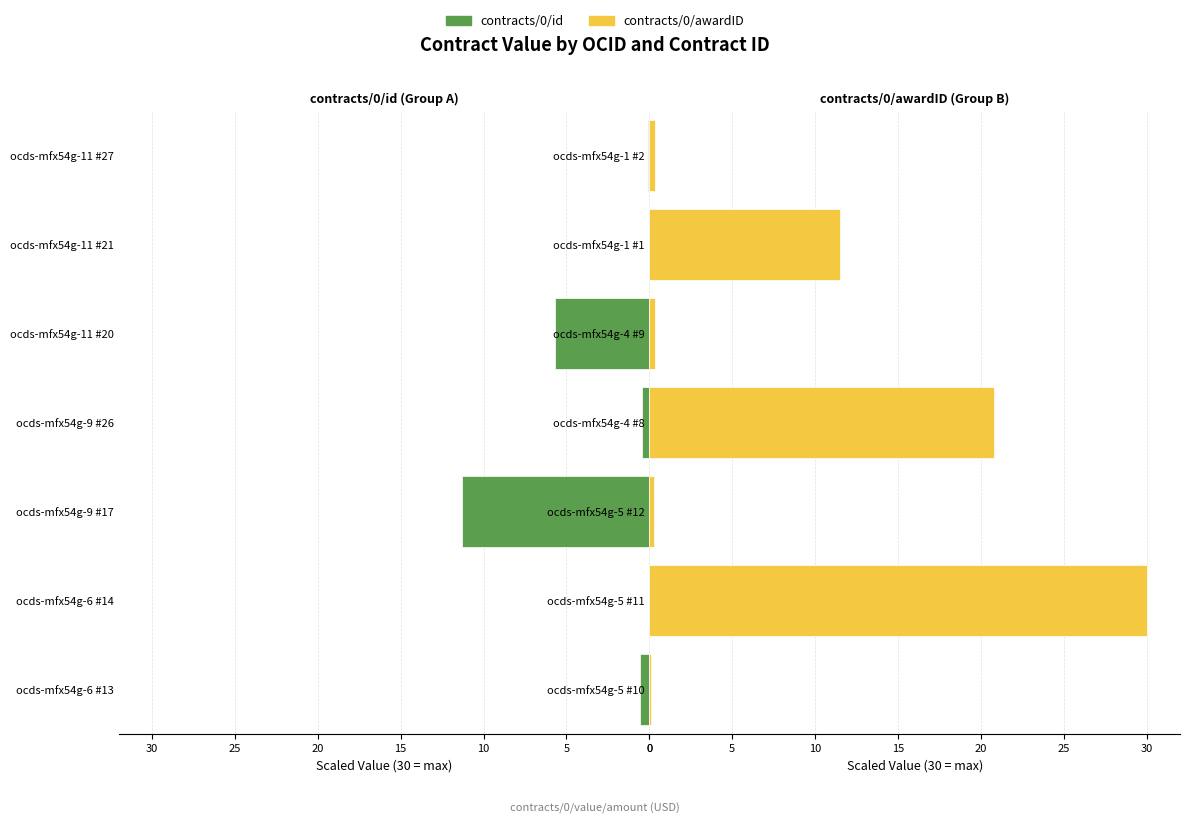

Which series has the largest total across all categories?

contracts/0/awardID